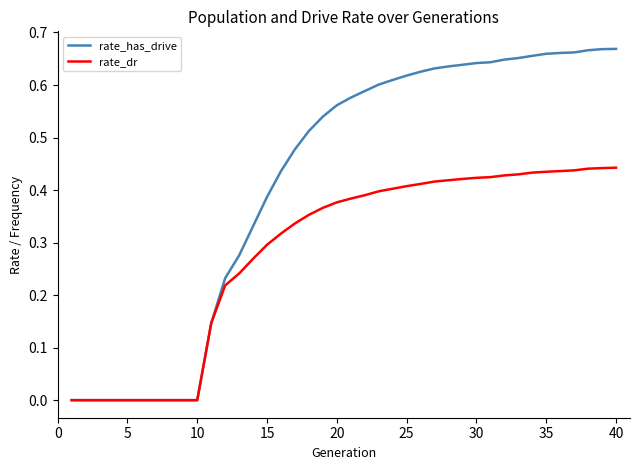

Which series has the largest total across all categories?

rate_has_drive